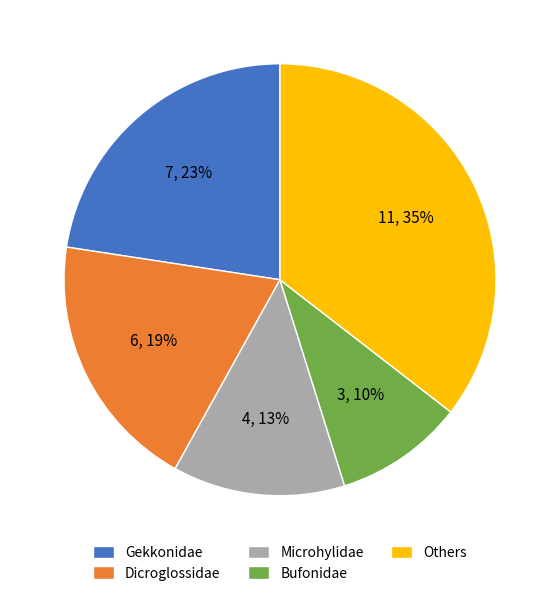

To the nearest percent, what is the combined percentage of Others and Microhylidae?

48%